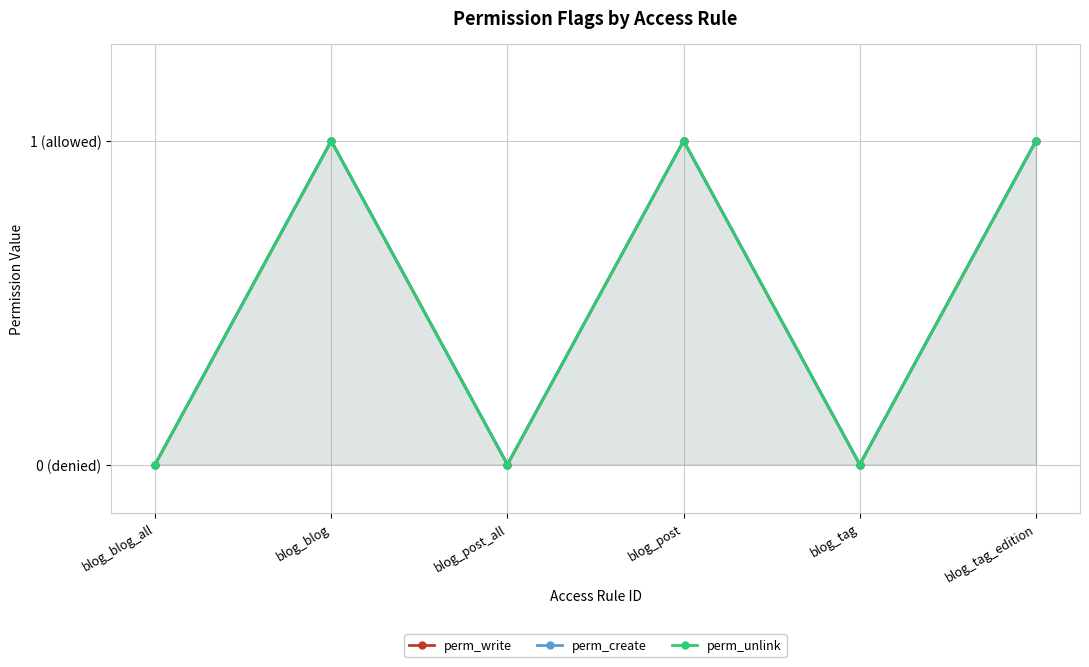

Which label corresponds to the largest value in the chart?

blog_blog